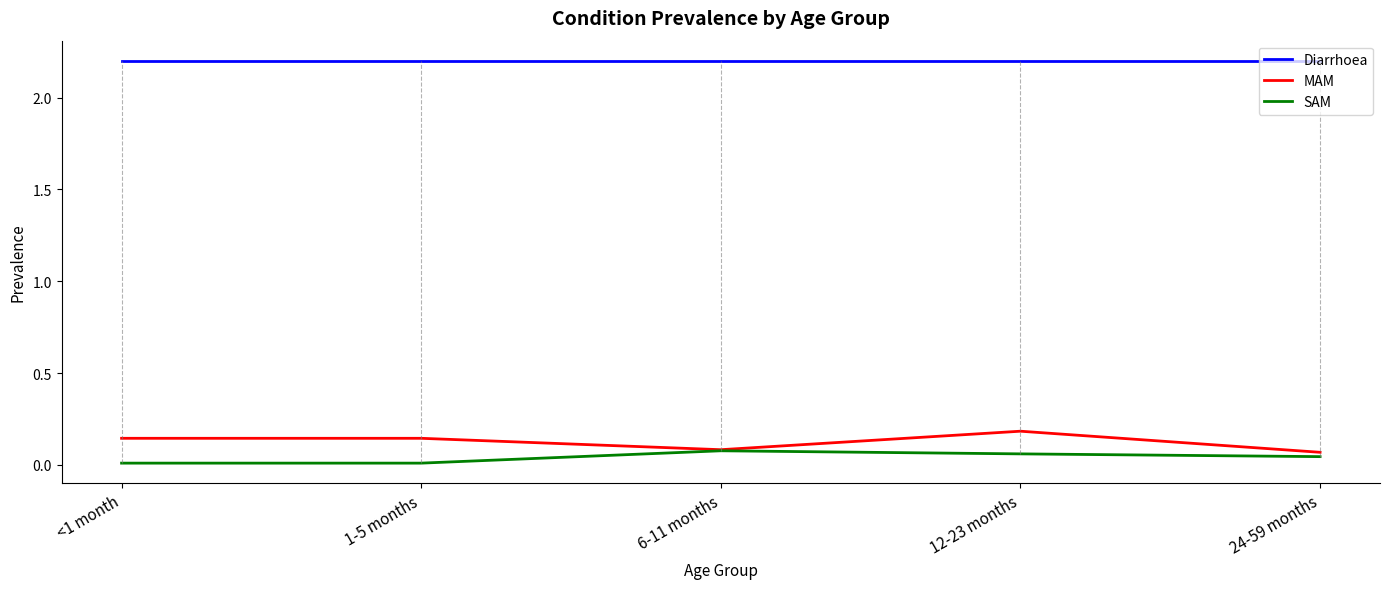

What position from the left is 24-59 months?

5